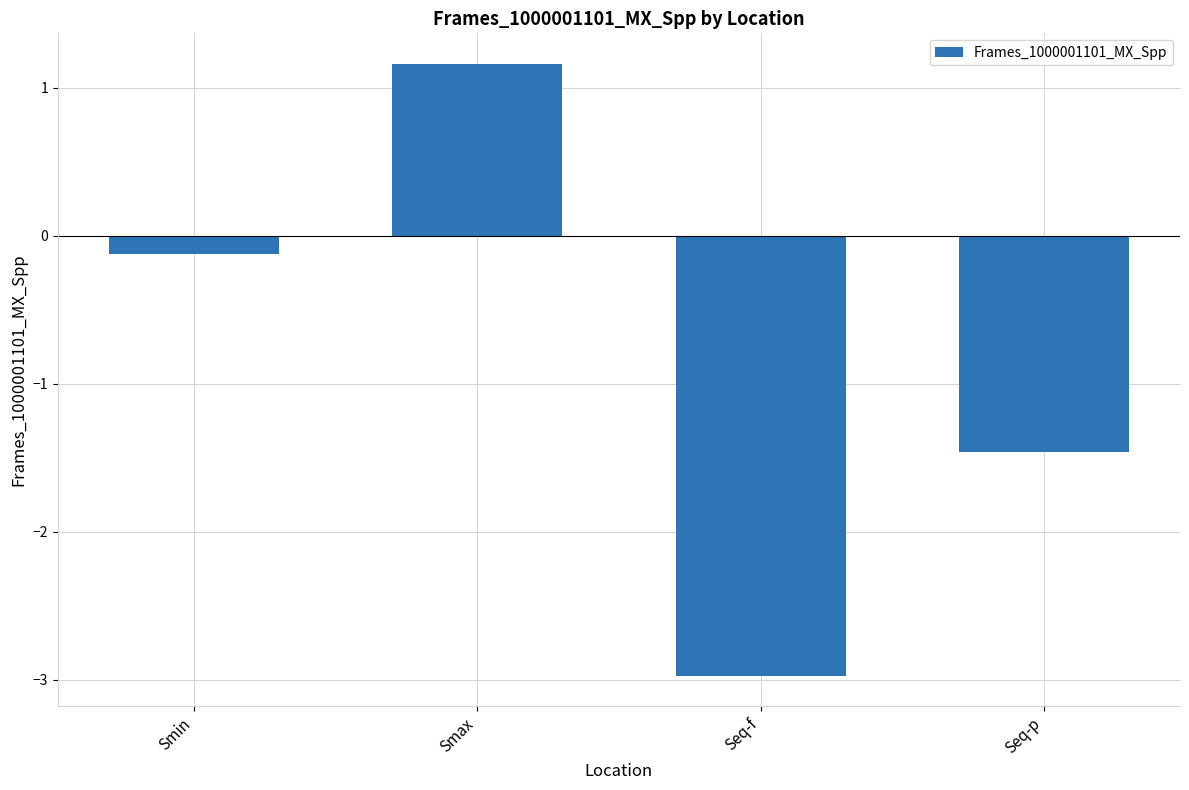

Reading right to left, extract all data points from this chart.

Seq-p=-1.5	Seq-f=-3.0	Smax=1.2	Smin=-0.1